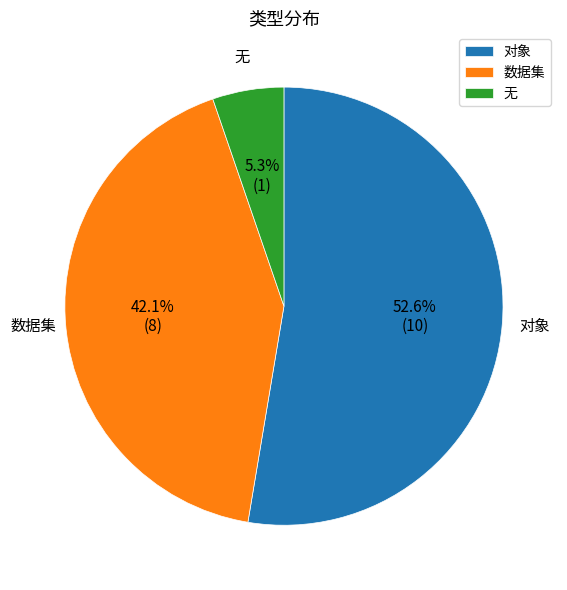

Does any single category account for the majority?

Yes